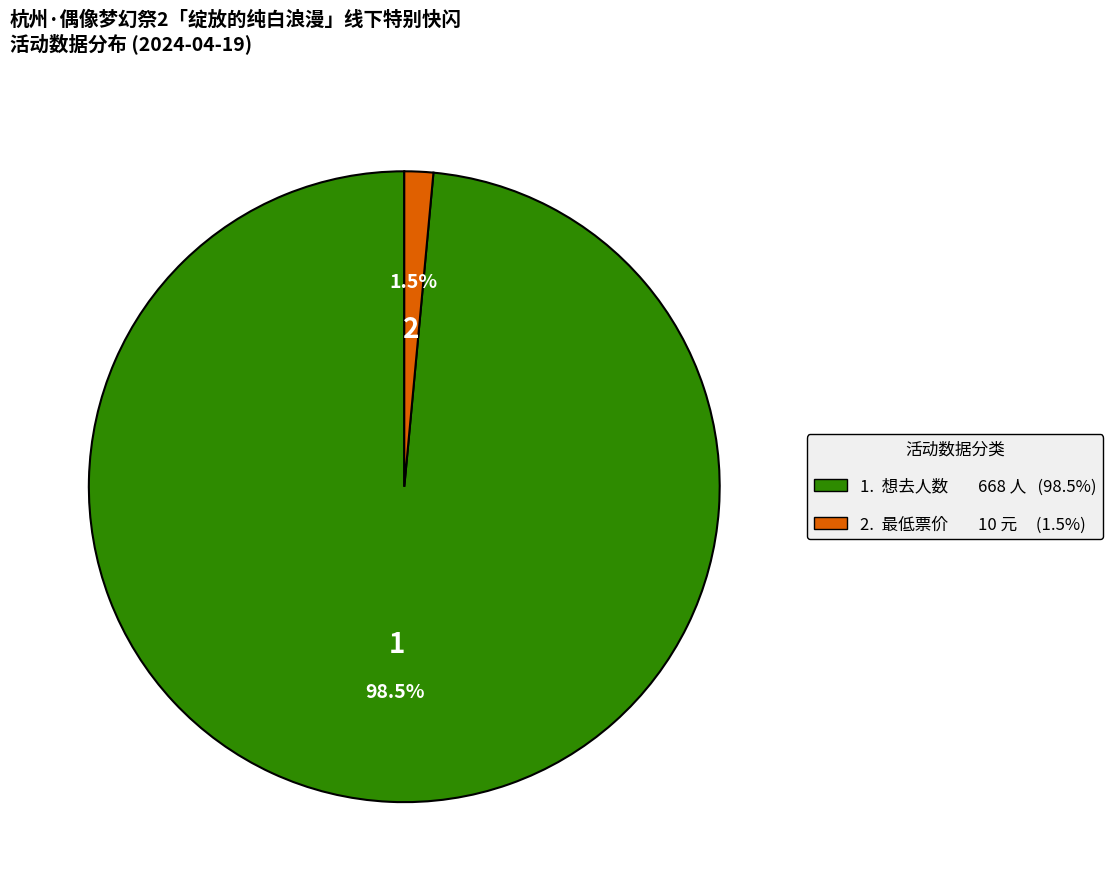

How many segments does this pie chart have?

2